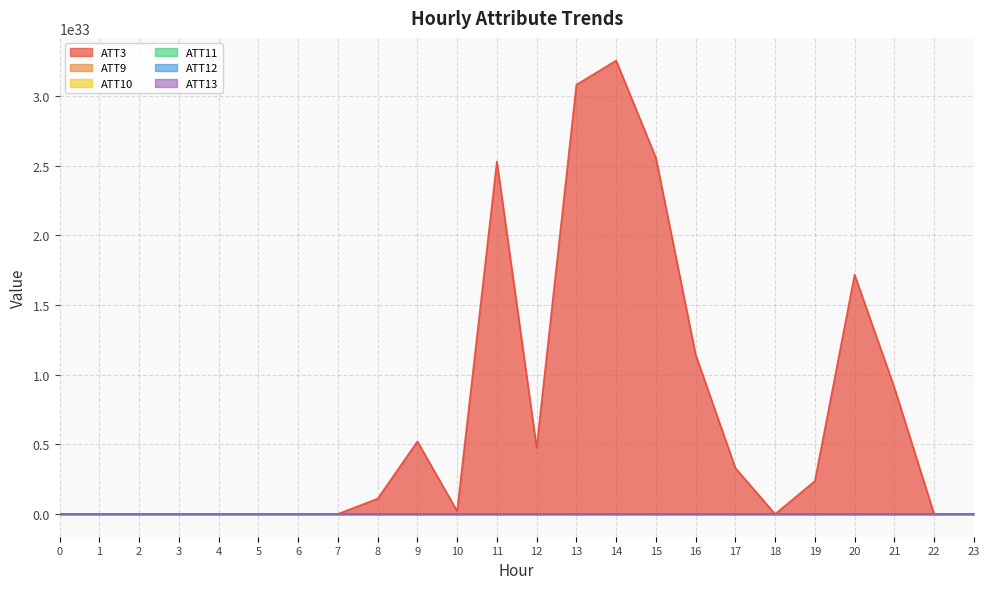

Reading left to right, list all the values displayed in this chart.

ATT3: 0.2	0.2	0.2	0.2	0.2	0.2	0.2	799999999999999931465206857728.0	110399999999999998142022917554176.0	521199999999999937968502455926784.0	21199999999999996706084353998848.0	2531999999999999963653577264594944.0	476400000000000057774141276684288.0	3082399999999999891731841632174080.0	3255999999999999481528186730184704.0	2558399999999999555927225139200000.0	1144799999999999993265340956016640.0	330400000000000035167737680494592.0	0.2	236800000000000010112998714638336.0	1718399999999999820699116985384960.0	908399999999999962781507777462272.0	0.2	0.2
ATT9: 7.7	8.5	8.3	8.9	8.7	9.5	9.1	10.4	12.5	13.9	14.0	10.0	10.1	7.7	4.1	10.0	12.2	14.1	14.9	14.9	15.1	16.5	12.3	9.7
ATT10: 39.2	38.7	38.9	40.5	44.9	48.3	50.7	44.4	39.0	42.2	42.5	42.0	44.5	41.2	40.6	44.6	44.5	43.5	49.7	51.0	53.0	54.5	56.4	54.6
ATT11: 10.4	11.3	13.8	12.6	12.0	8.0	6.2	6.2	6.6	5.8	10.5	12.2	16.2	19.7	23.6	27.4	31.0	34.5	36.9	42.6	43.5	47.2	49.8	42.8
ATT12: 35.0	37.6	40.0	37.8	38.8	42.1	42.6	39.3	33.5	34.5	32.4	33.8	31.7	32.6	33.3	37.8	40.0	40.6	42.3	46.1	46.0	41.9	46.7	49.5
ATT13: 11.6	10.1	10.3	10.4	12.0	12.2	11.0	11.9	10.1	7.7	11.6	13.2	14.4	21.1	23.9	29.9	31.4	35.4	37.2	42.0	45.0	46.0	52.5	50.4